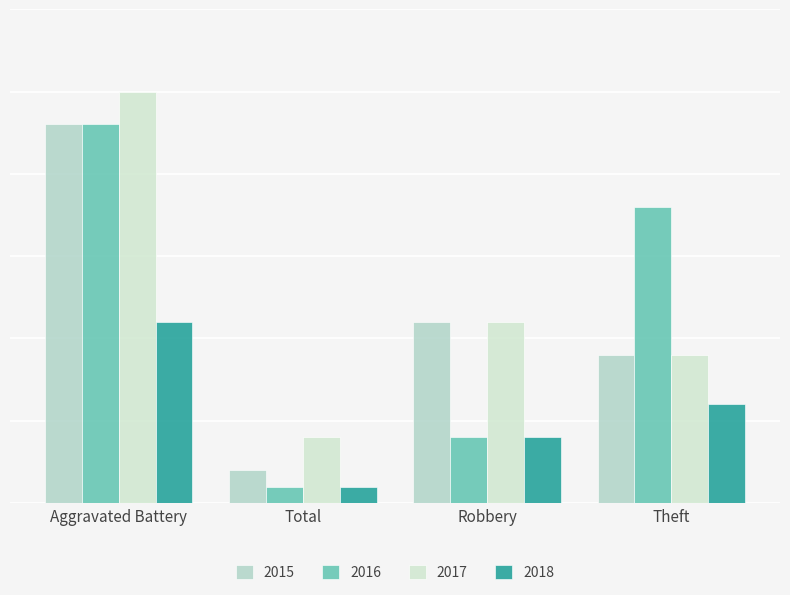

At which label does 2017 first exceed 11?

Aggravated Battery